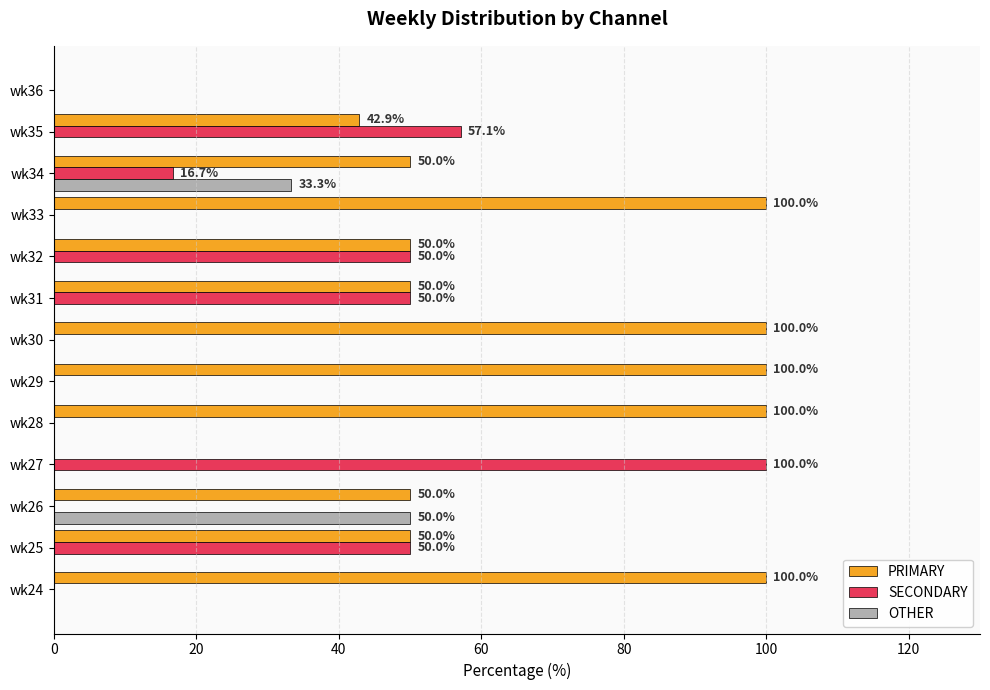

What are all the series names shown in the legend?

PRIMARY, SECONDARY, OTHER